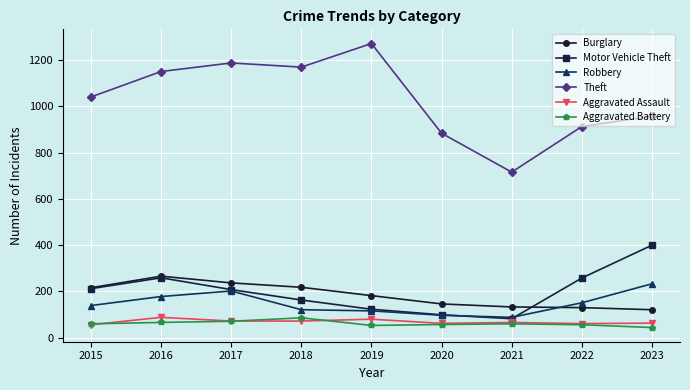

What is the total value across all series at 2018?

1830